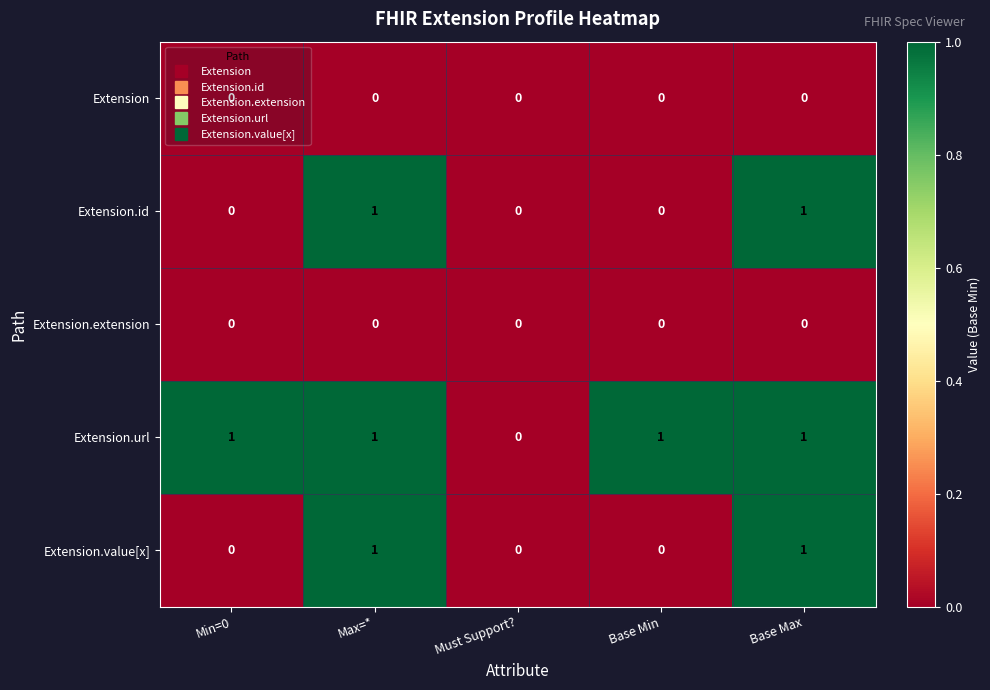

Which series has the largest total across all categories?

Extension.url